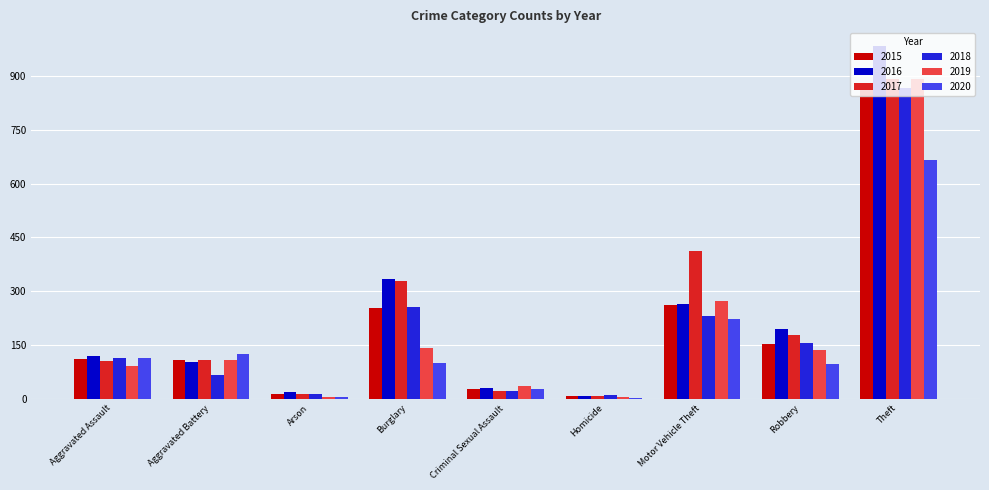

Are the bars grouped side by side (vs. stacked)?

Yes